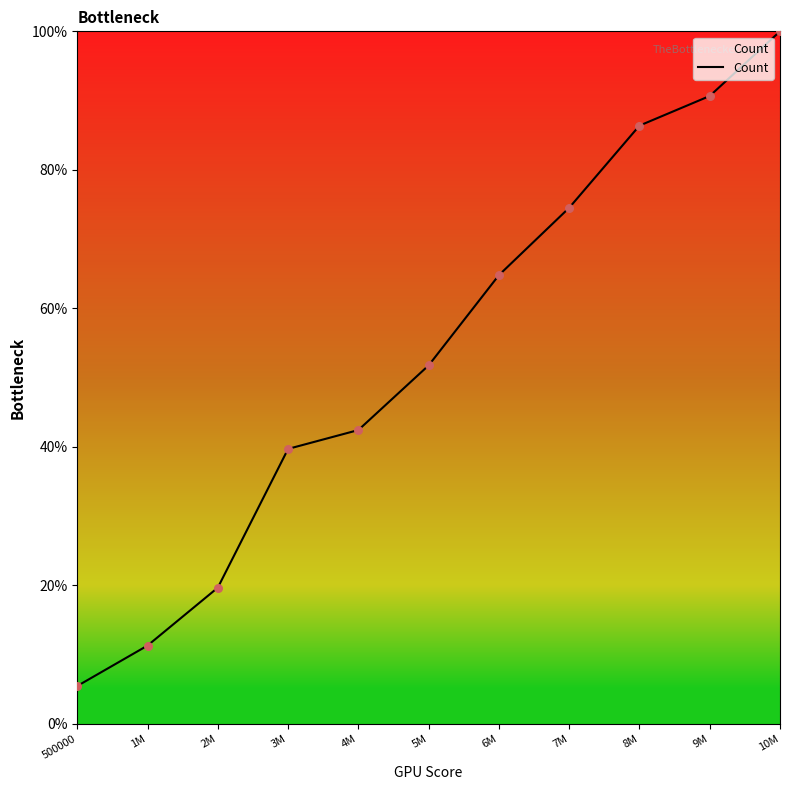

Approximately how many times larger is the value at 1M compared to 6M?

0.2